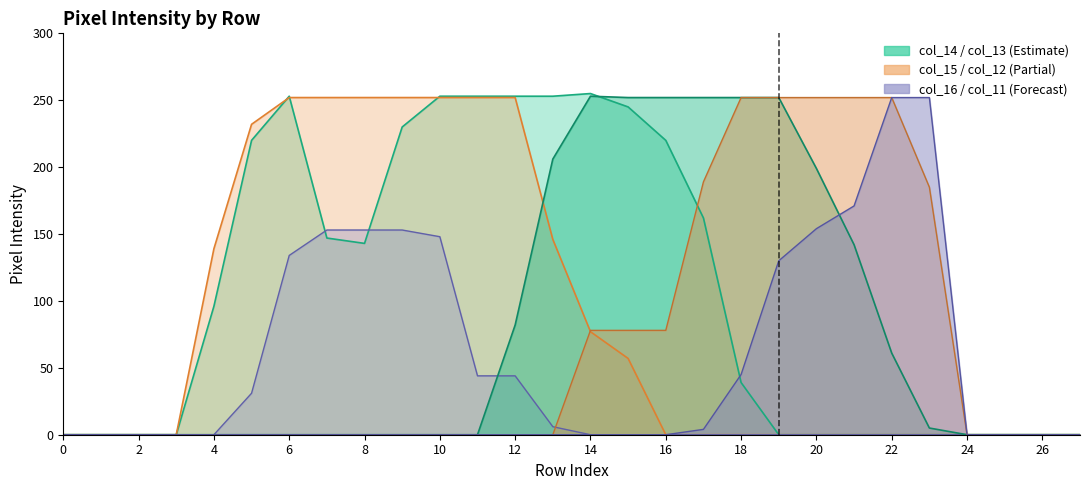

Reading right to left, list all the values displayed in this chart.

col_14: 0	0	0	0	0	0	0	0	0	39	162	220	245	255	253	253	253	253	230	143	147	253	220	96	0	0	0	0
col_15: 0	0	0	0	0	0	0	0	0	0	0	0	57	77	146	252	252	252	252	252	252	252	232	139	0	0	0	0
col_16: 0	0	0	0	0	0	0	0	0	0	0	0	0	0	6	44	44	148	153	153	153	134	31	0	0	0	0	0
col_13: 0	0	0	0	5	61	142	199	252	252	252	252	252	253	206	82	0	0	0	0	0	0	0	0	0	0	0	0
col_12: 0	0	0	0	185	252	252	252	252	252	189	78	78	78	0	0	0	0	0	0	0	0	0	0	0	0	0	0
col_11: 0	0	0	0	252	252	171	154	130	45	4	0	0	0	0	0	0	0	0	0	0	0	0	0	0	0	0	0